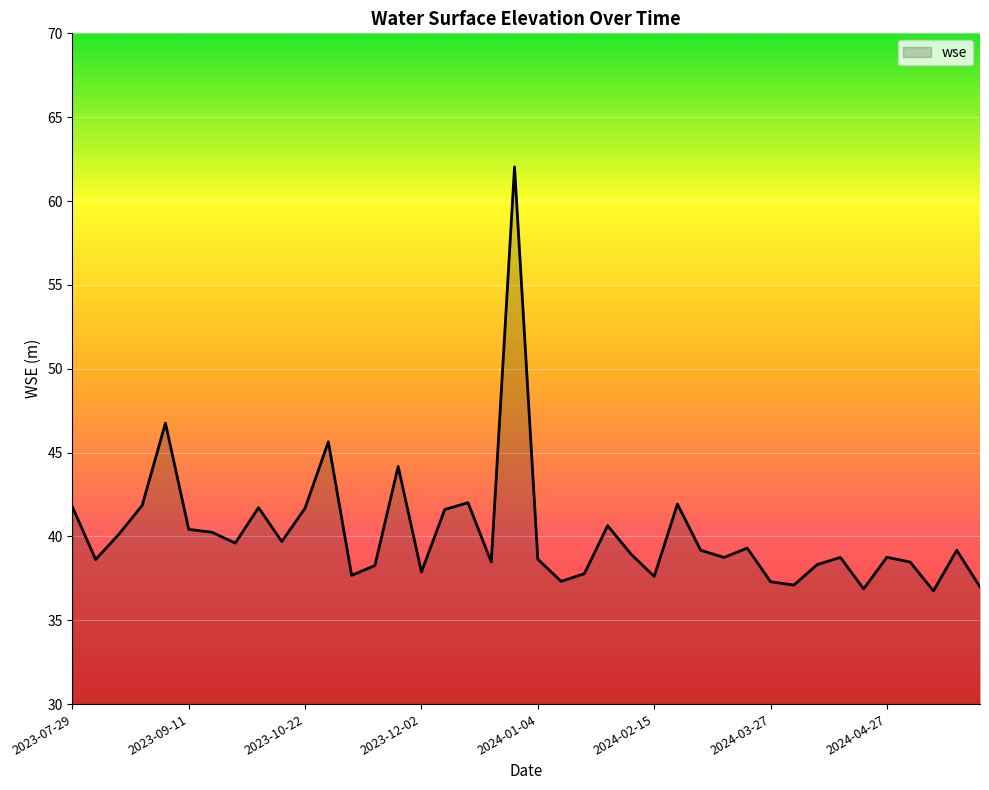

What is the minimum value shown in the chart?

36.7